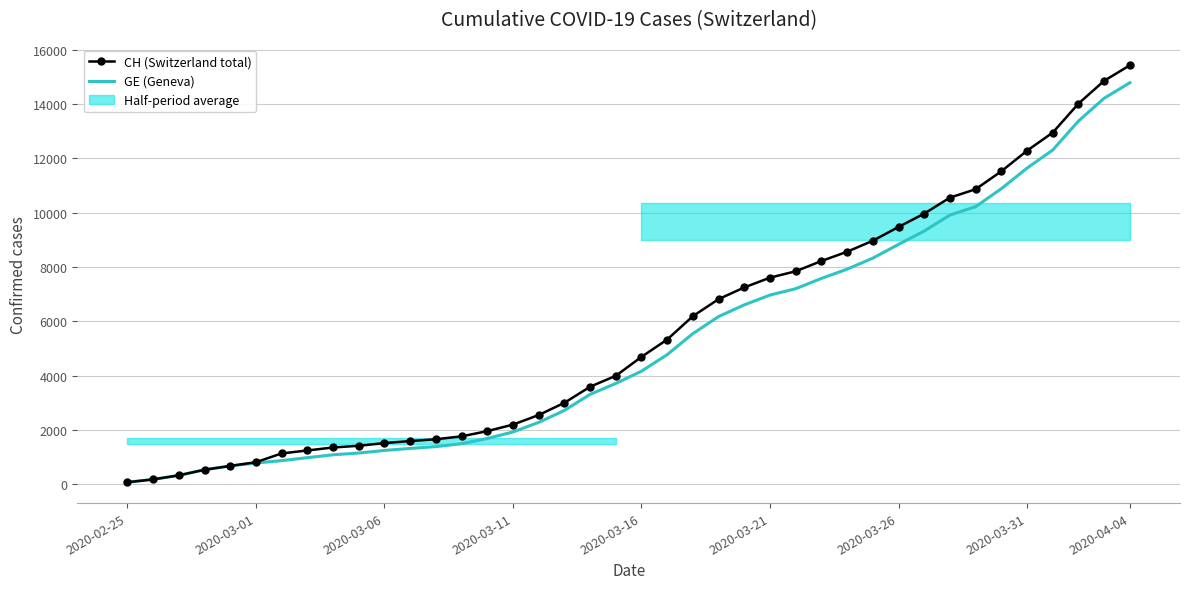

How many data points in CH (Switzerland total) are less than 4691?

20